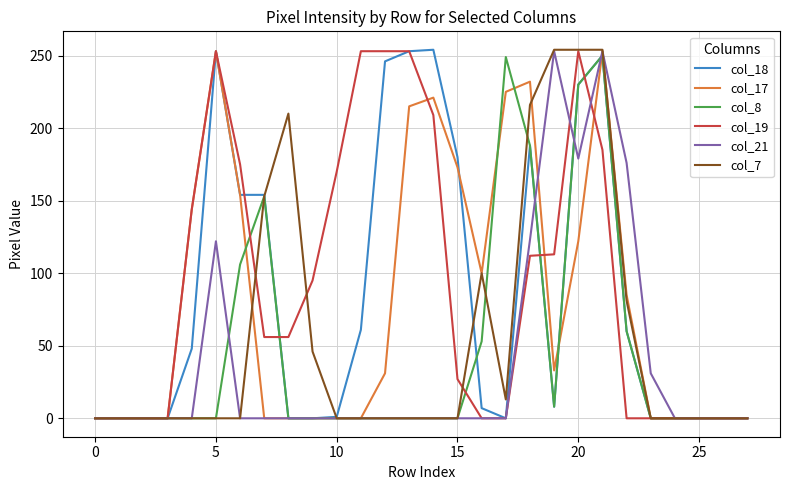

What is the maximum value shown in the chart?

254